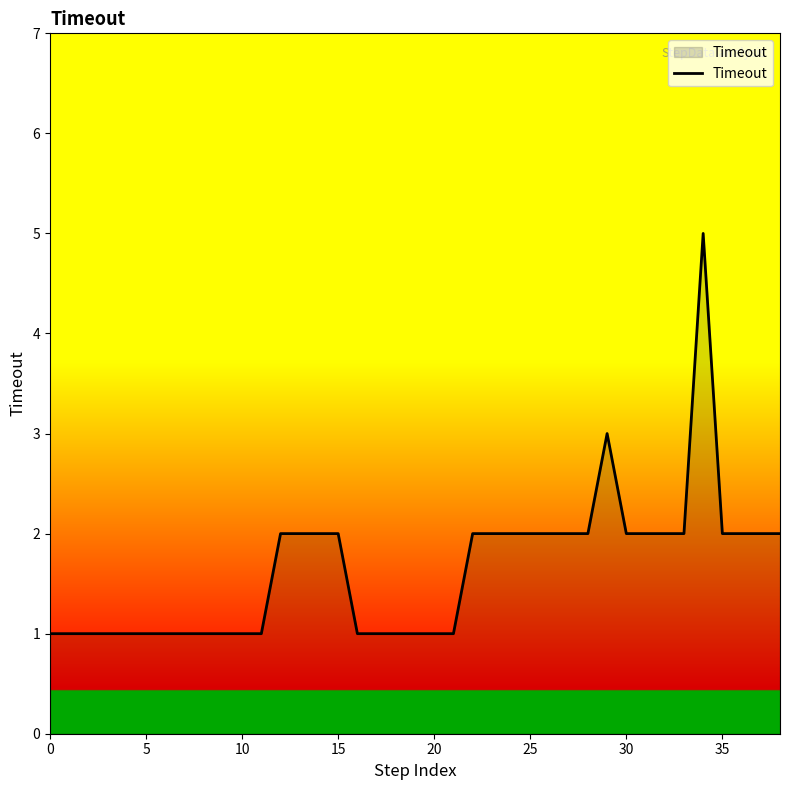

What is the difference between the maximum and minimum values?

4